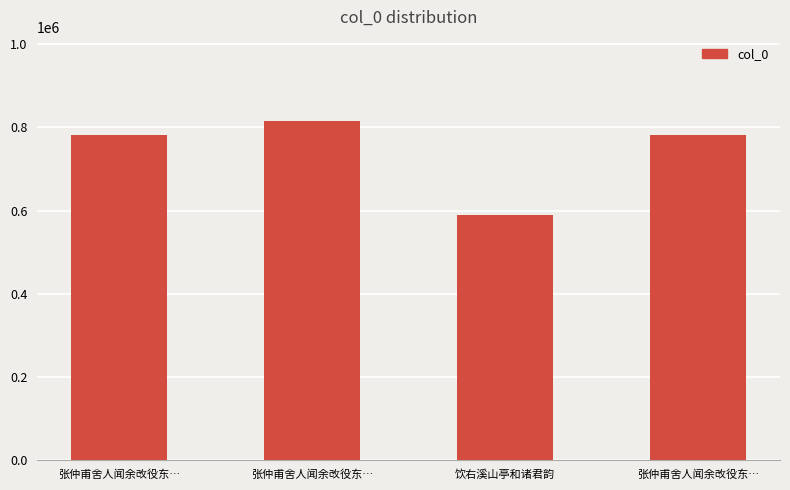

Does the chart contain any negative values?

No